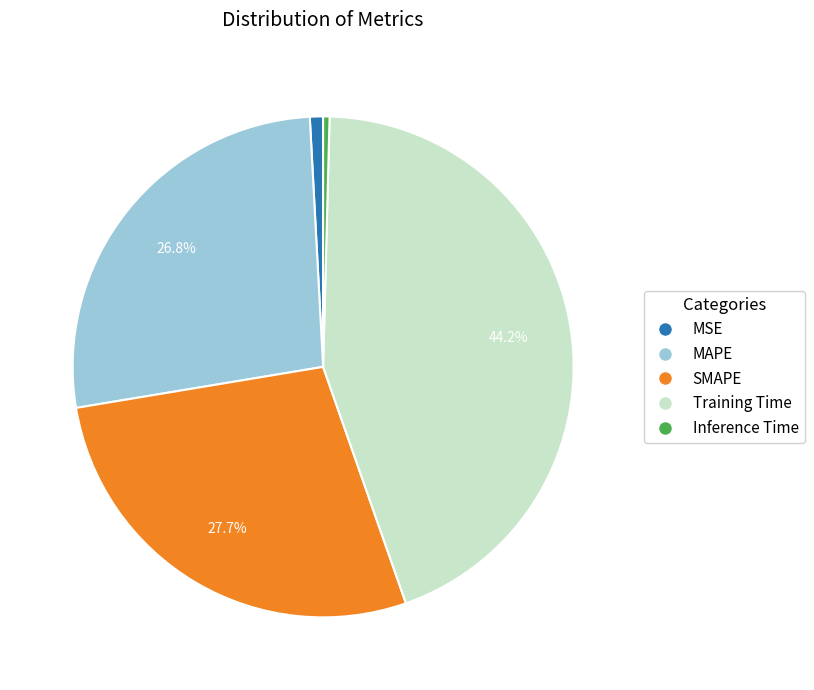

Does SMAPE account for over 50% of the chart?

No